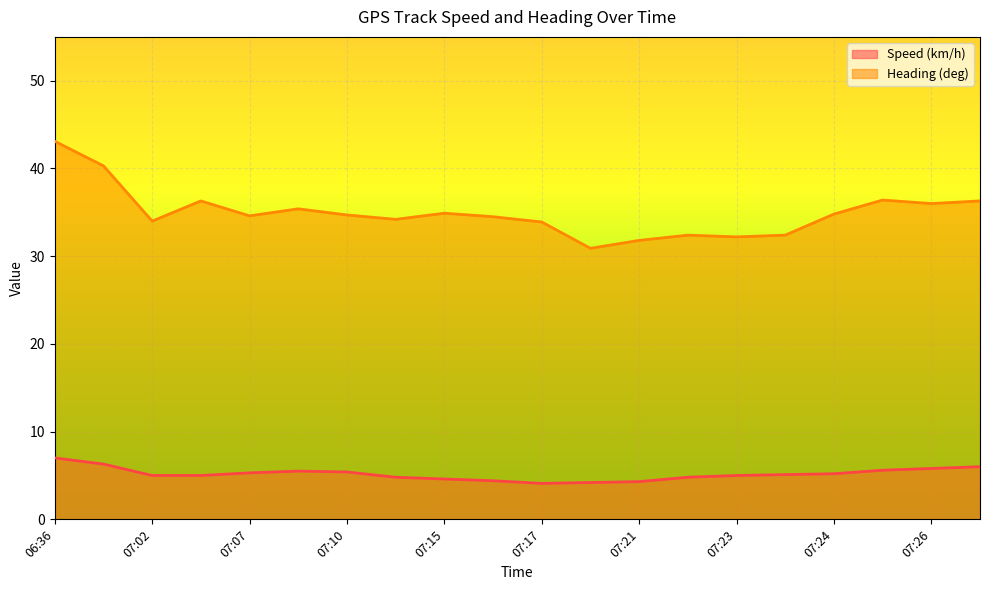

In Speed (km/h), how many points are lower than both neighbors (excluding endpoints)?

1